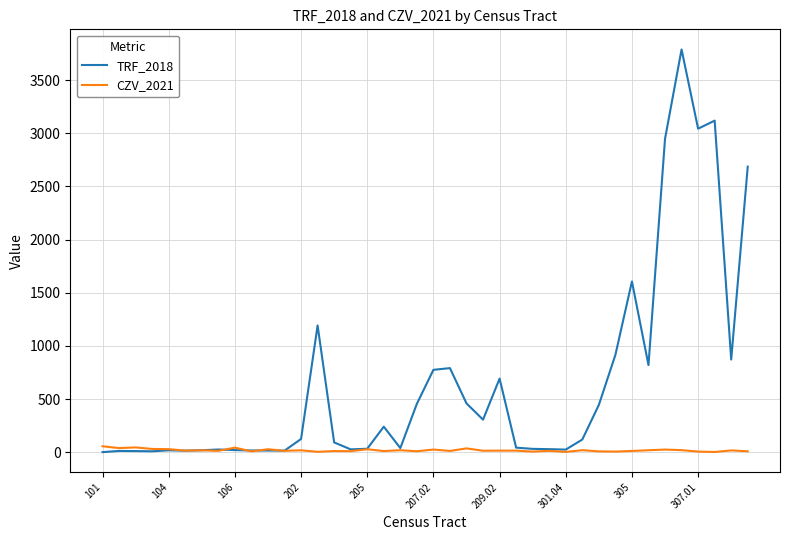

List the series in order of their peak value, lowest first.

CZV_2021, TRF_2018